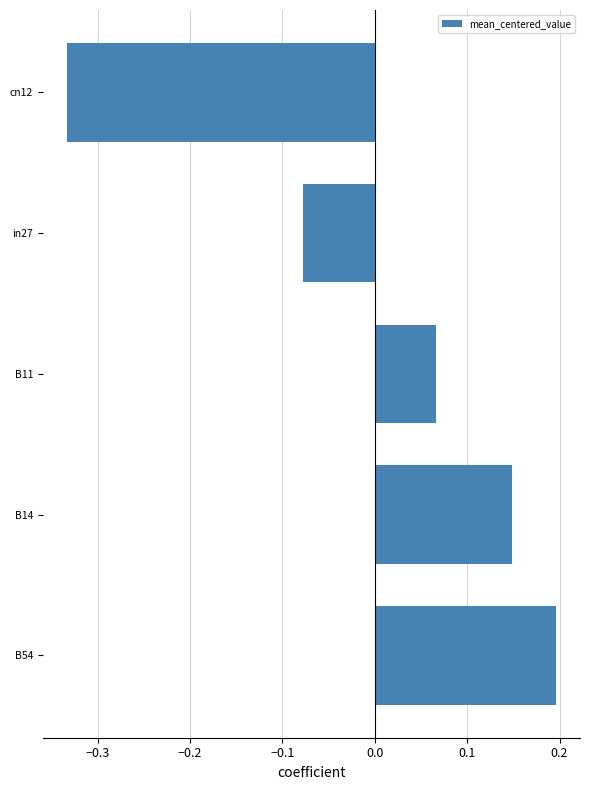

Does the chart contain stacked bars?

No